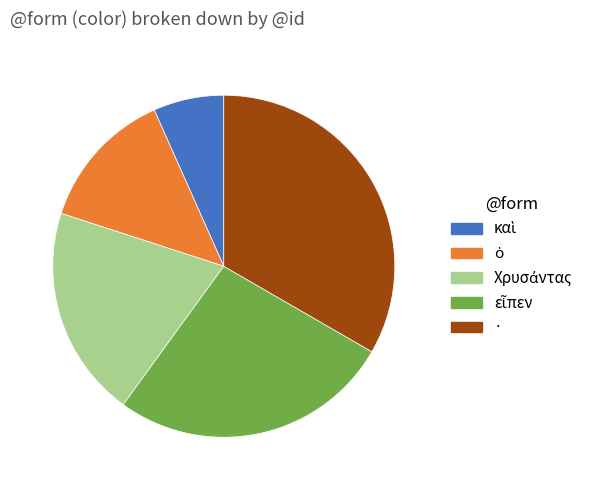

Does any single category account for the majority?

No